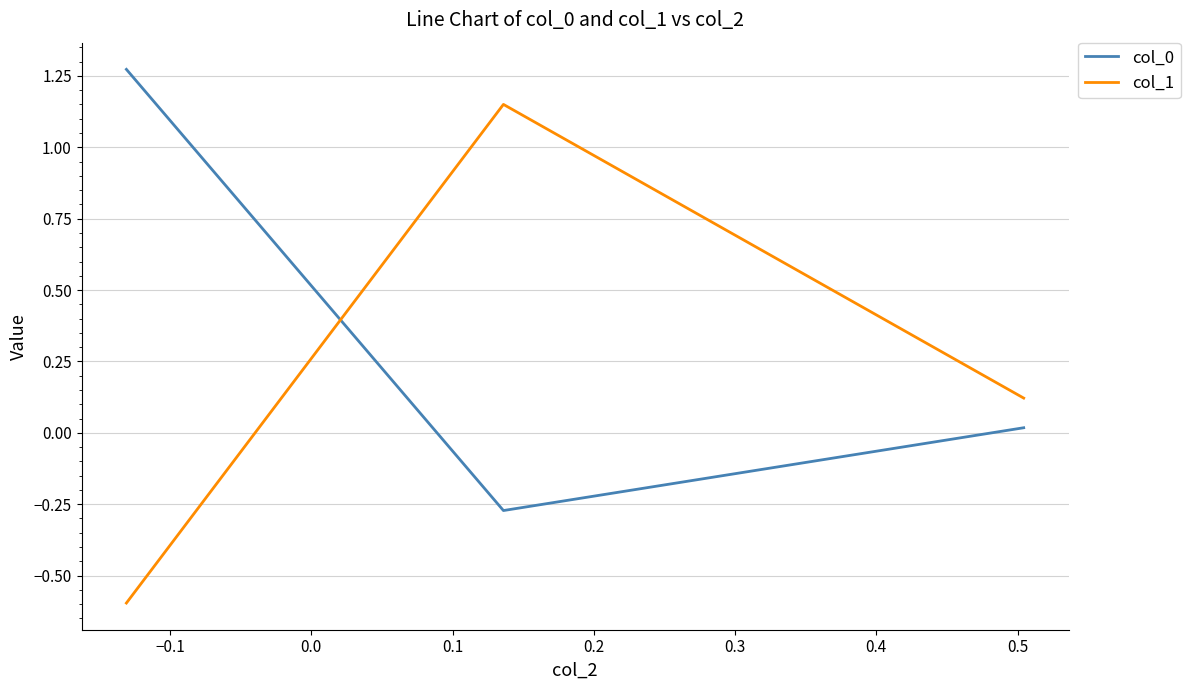

Which series has the widest spread of values?

col_1